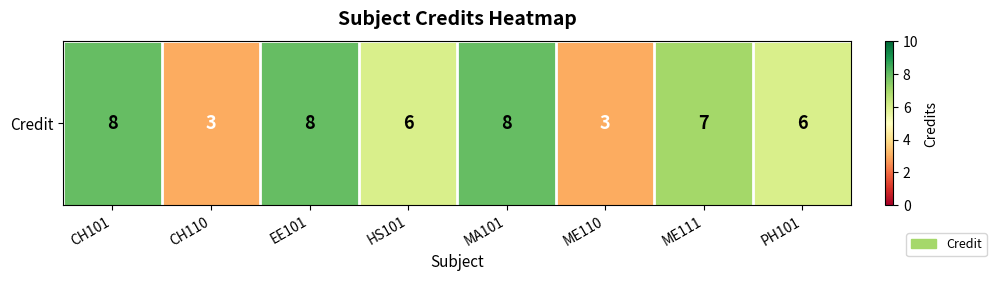

Rank the categories by value from lowest to highest.

CH110, ME110, HS101, PH101, ME111, CH101, EE101, MA101